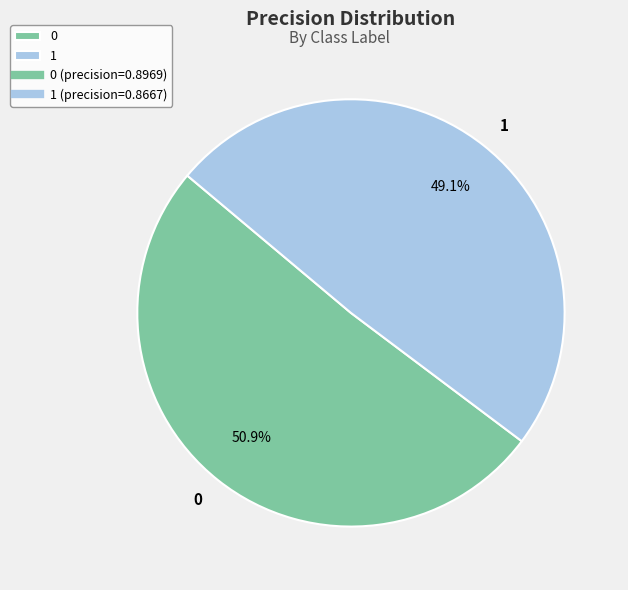

Does any single category account for the majority?

Yes